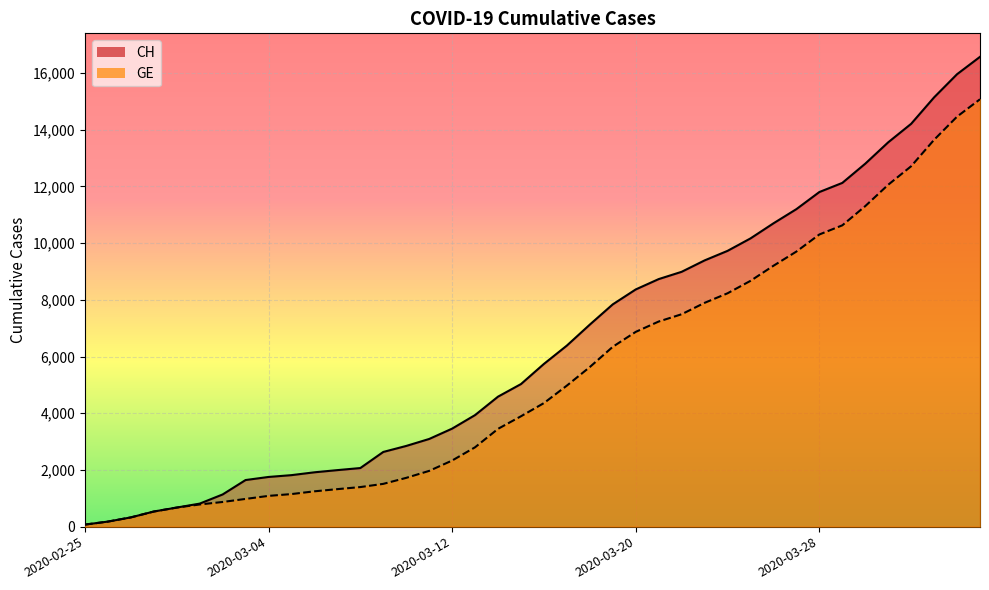

Which has a higher value, 2020-03-02 or 2020-03-04?

2020-03-04